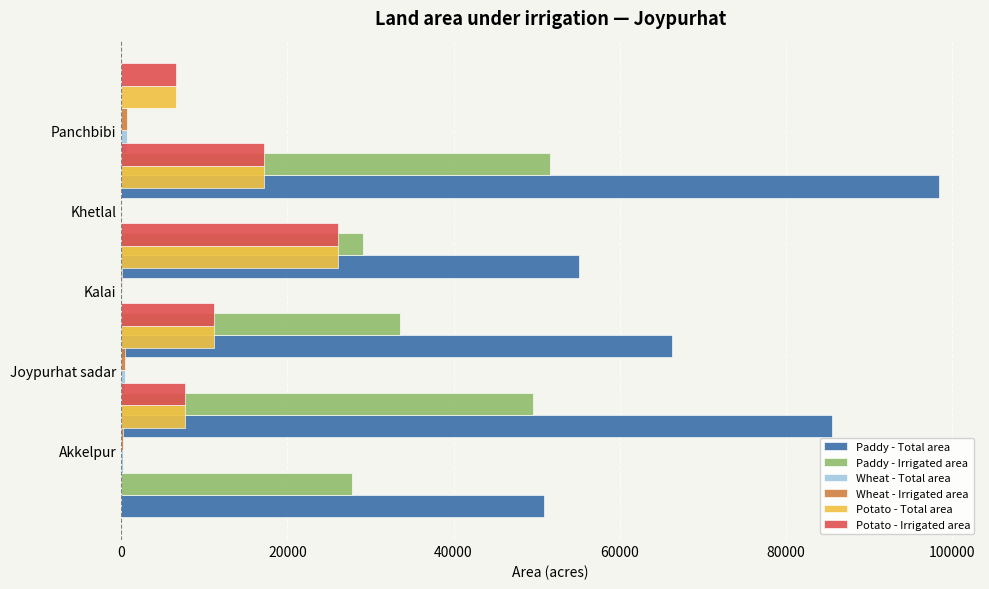

What is the value of the Wheat - Total area bar at the 1st from the left?

201